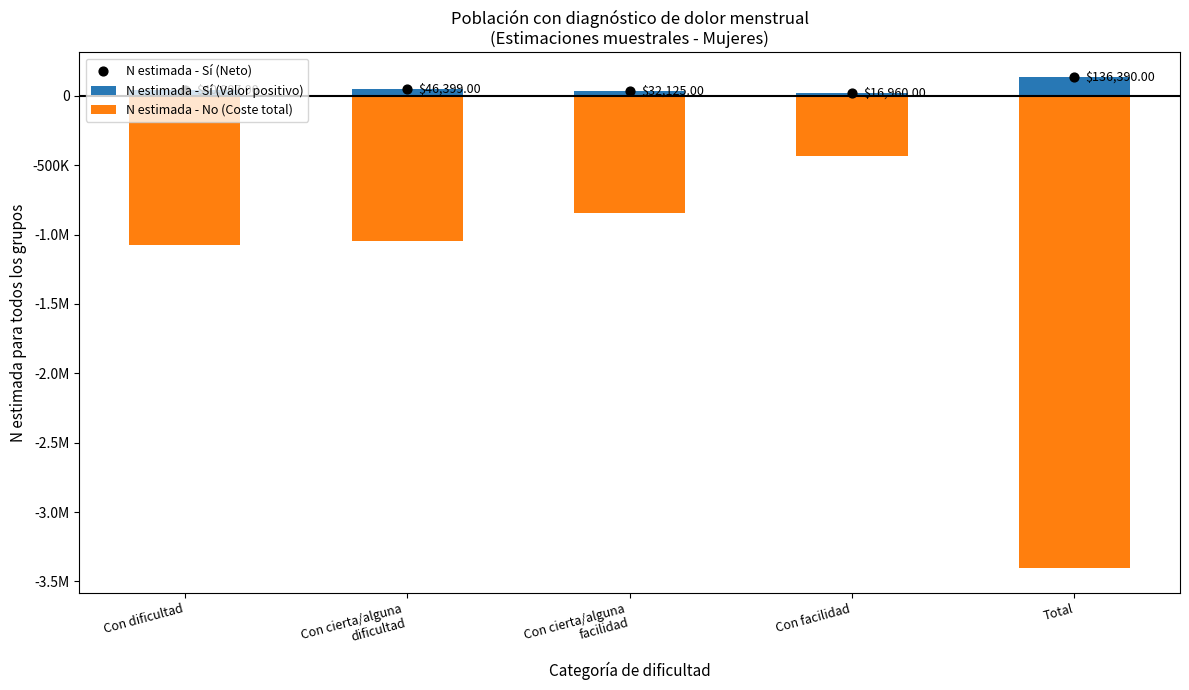

Which series contains the highest Y value?

N estimada - Sí (Valor positivo)